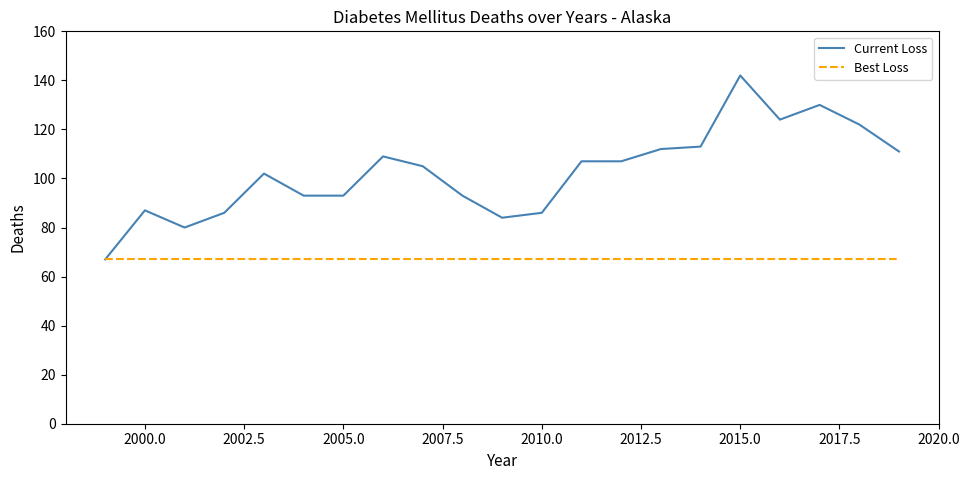

Does the chart have visible grid lines?

No